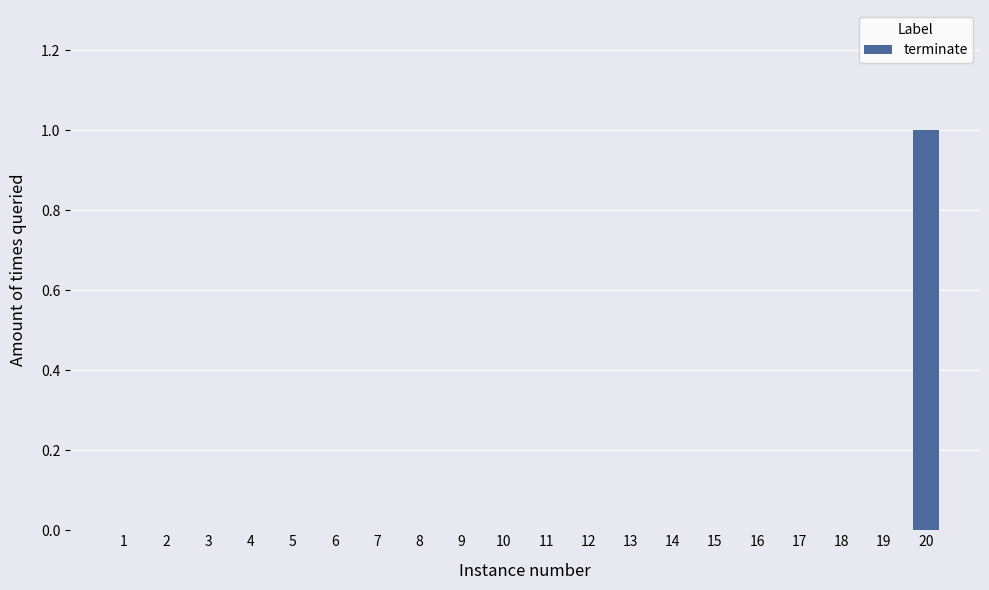

What is the maximum value shown in the chart?

1